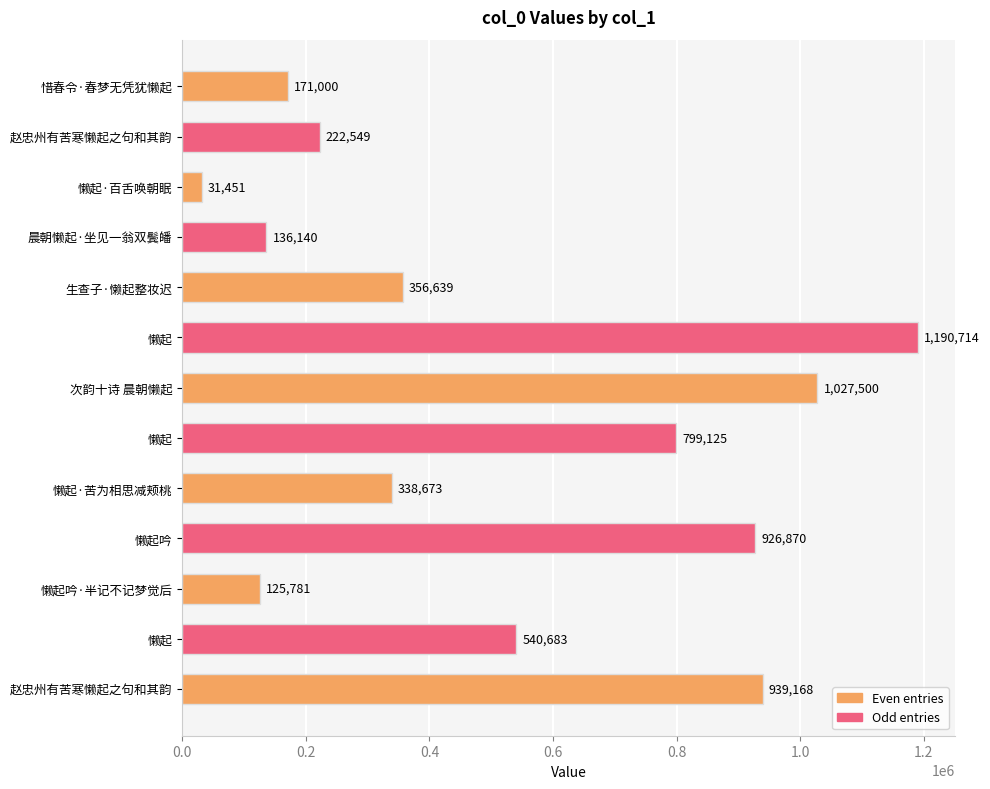

Which has a higher value, 懒起·百舌唤朝眠 or 懒起?

懒起